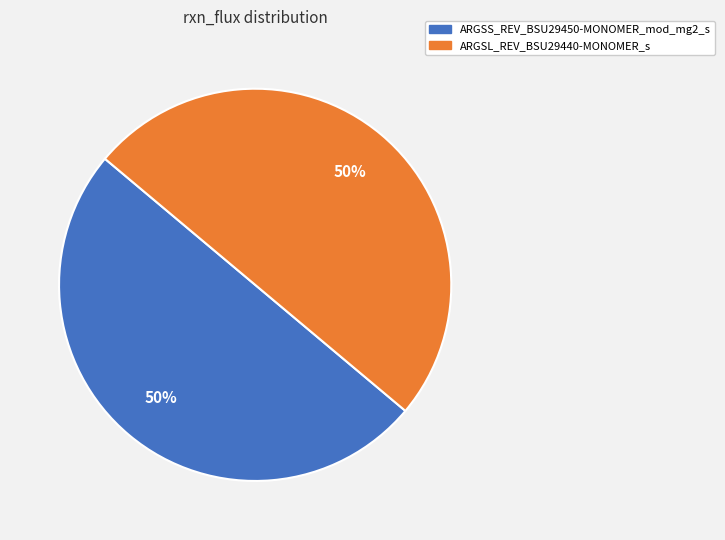

What is the ratio of the value at ARGSL_REV_BSU29440-MONOMER_s to the value at ARGSS_REV_BSU29450-MONOMER_mod_mg2_s?

1.0